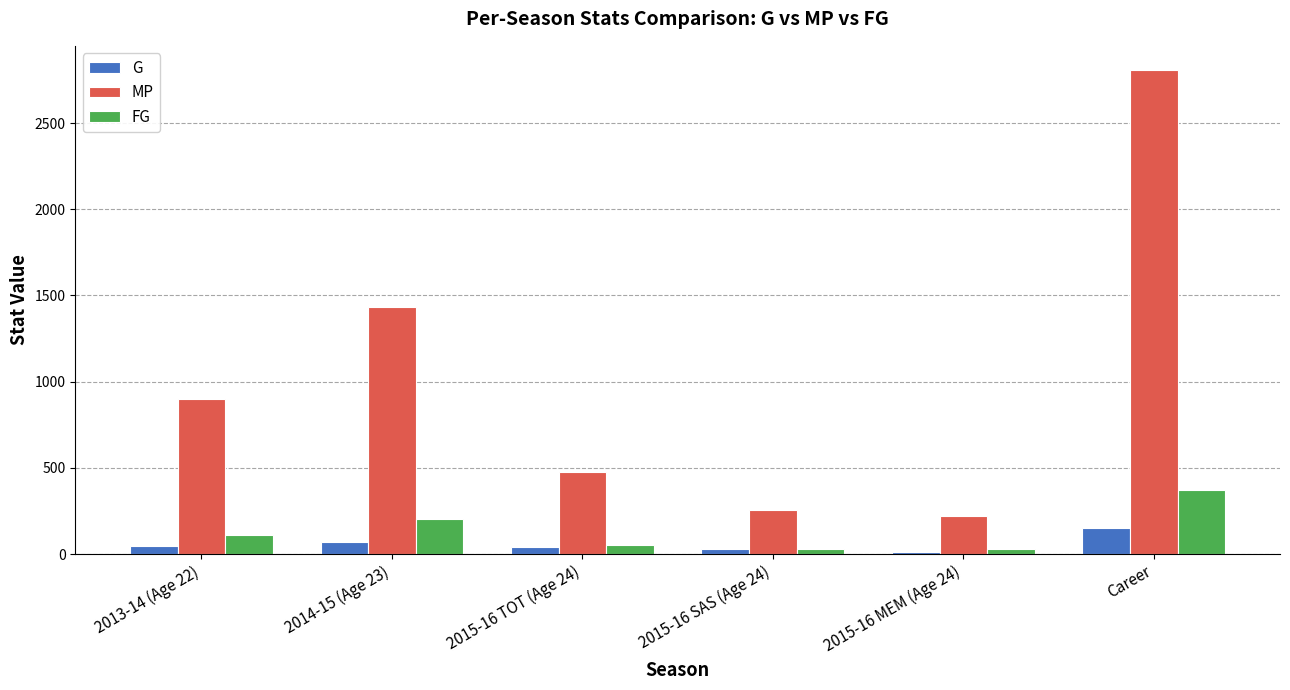

What position from the right is 2015-16 SAS (Age 24)?

3